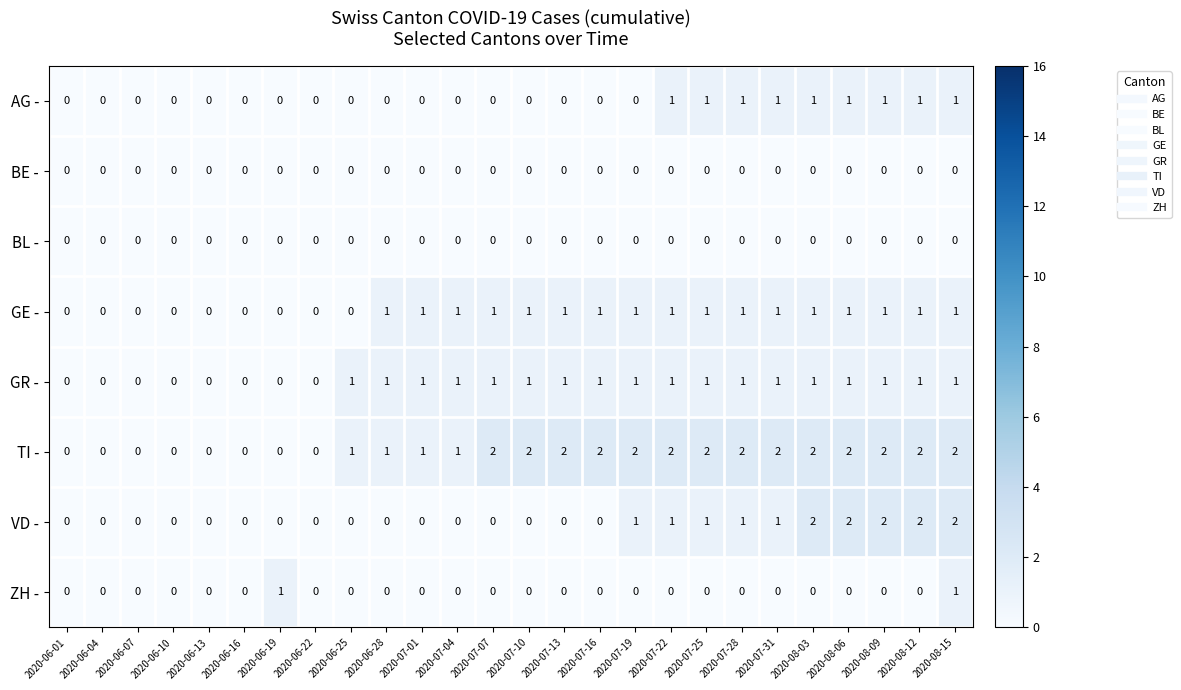

How many categories are shown in the chart?

26